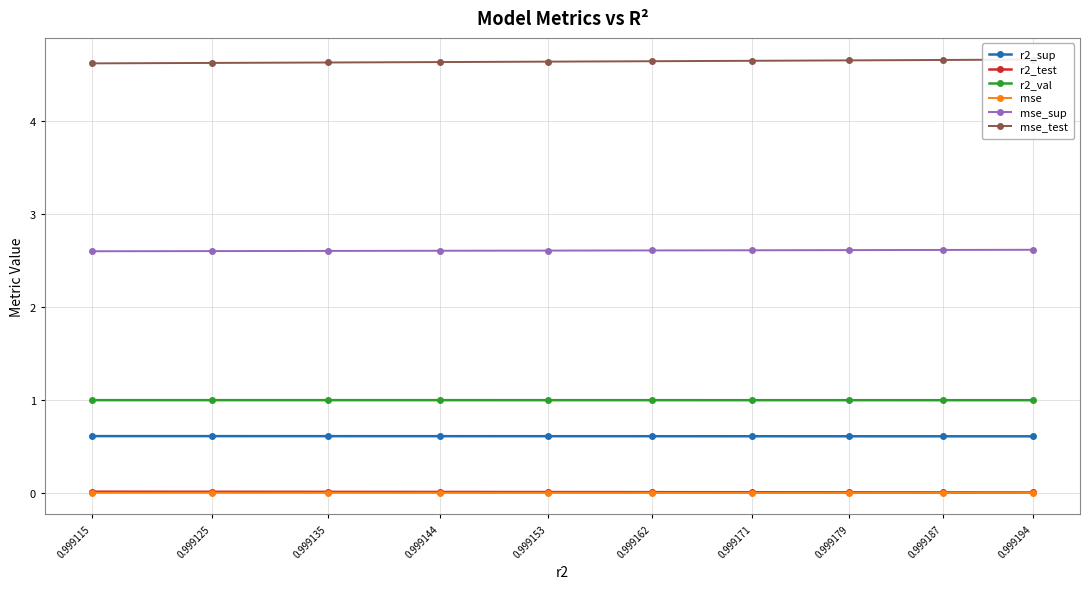

What is the average value of the mse_test series?

4.6